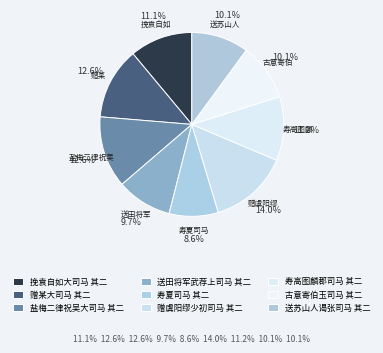

Is 送田将军武荐上司马 其二 the majority of the pie?

No